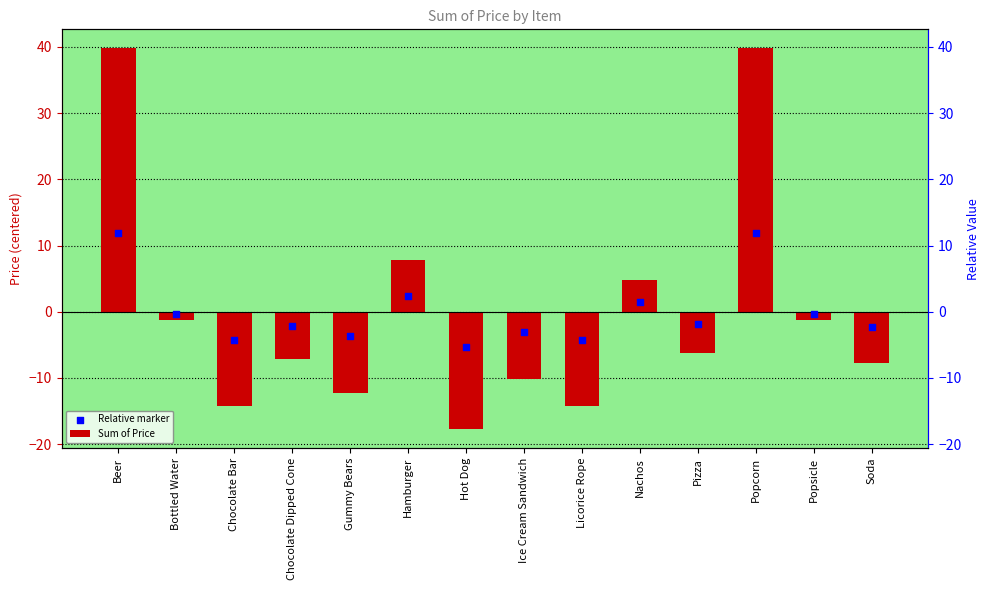

What are all the series names shown in the legend?

Sum of Price, Relative marker